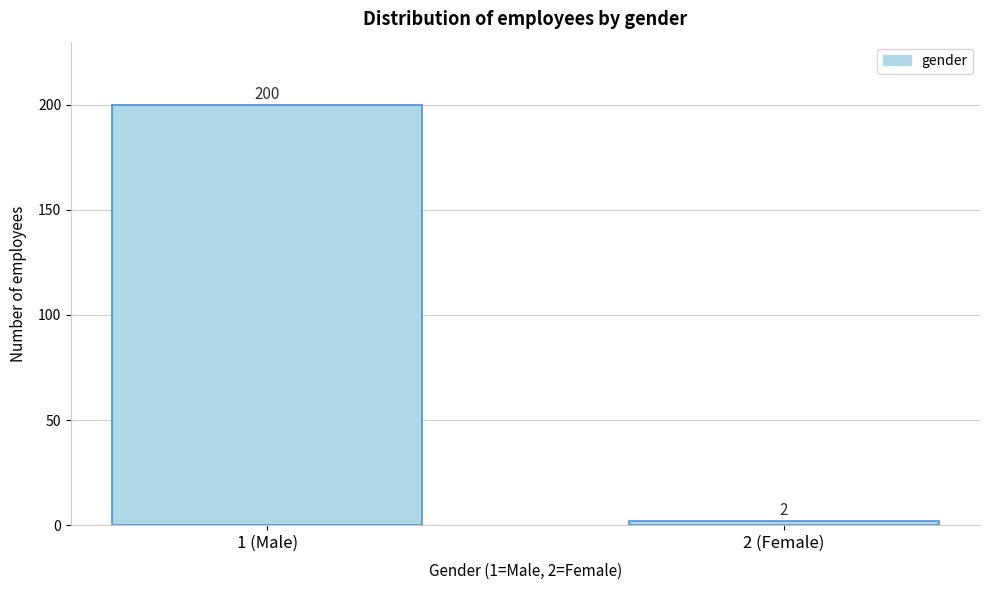

Reading right to left, what are all the values shown in this chart?

2 (Female)=2	1 (Male)=200